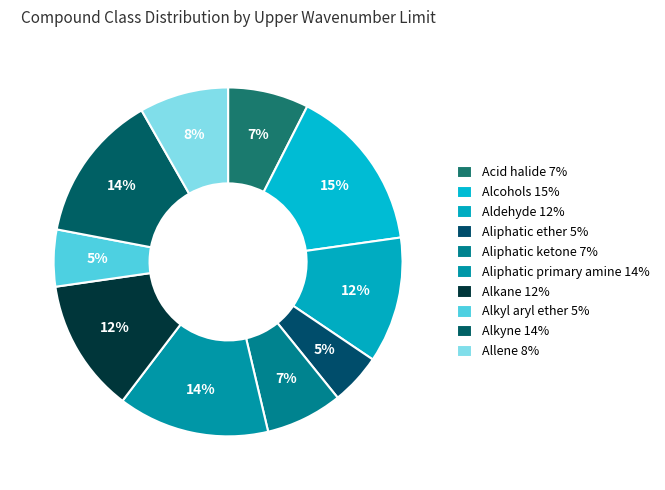

What percentage is the Acid halide slice, to the nearest percent?

7%